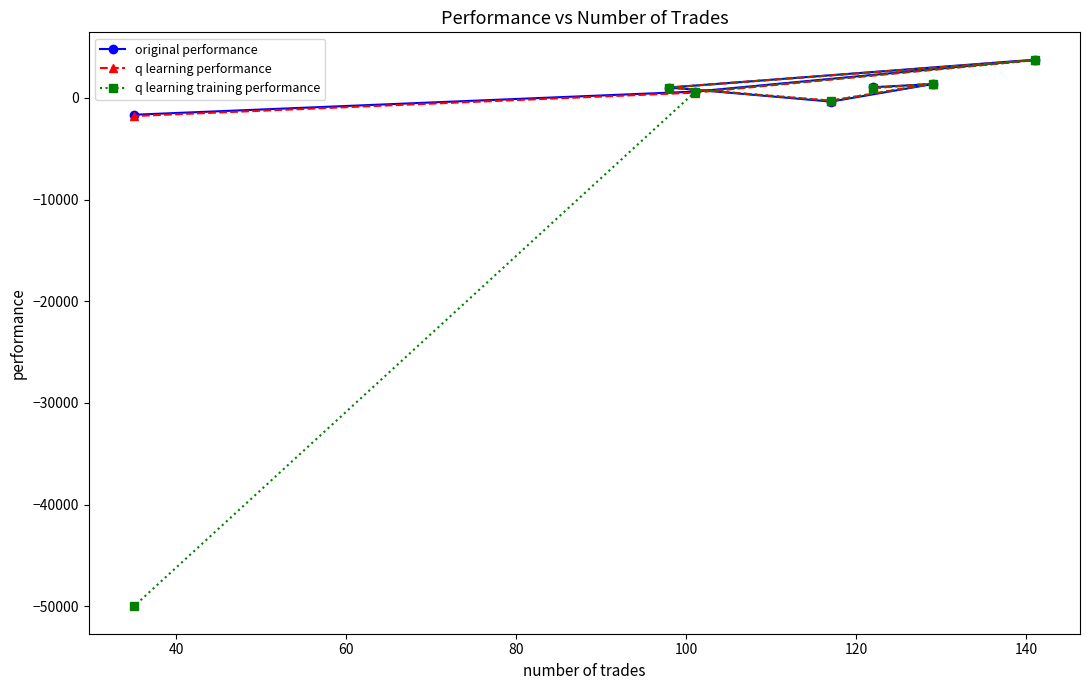

What is the value of the q learning training performance point at the 7th from the left?

3715.7